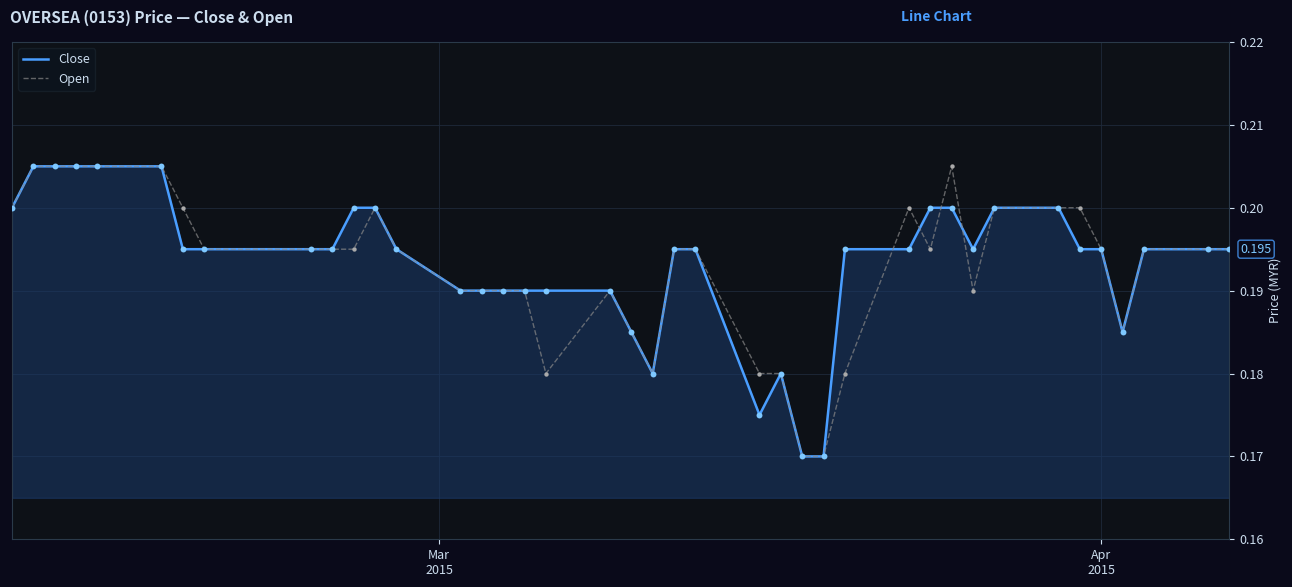

At which category is the sum across all series the highest?

Apr
2015